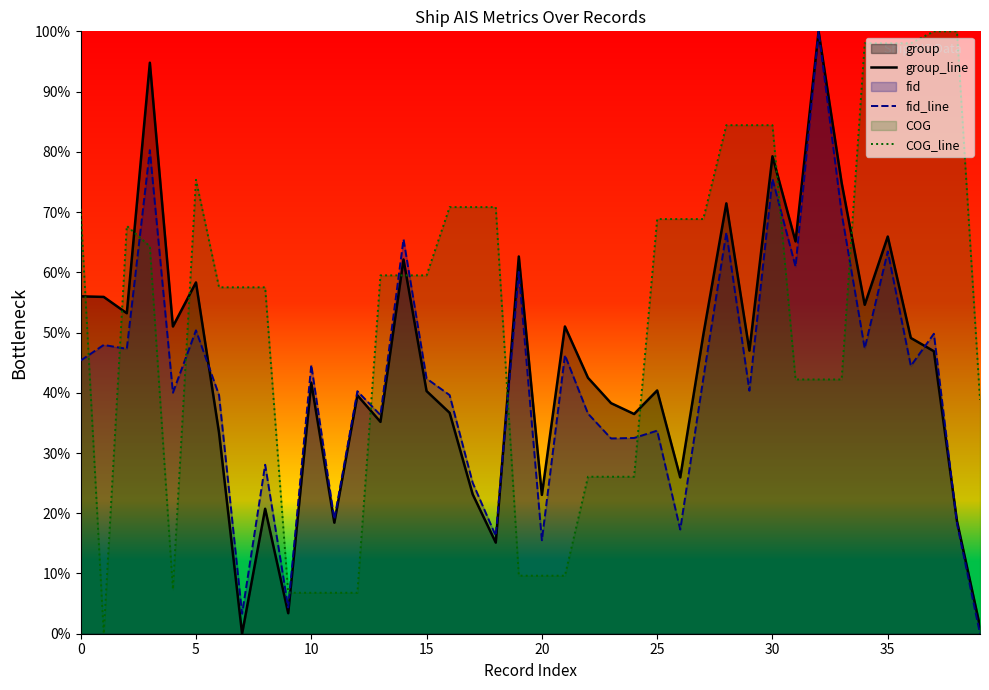

What is the sum of the COG_line values at 17 and 39?

109.6